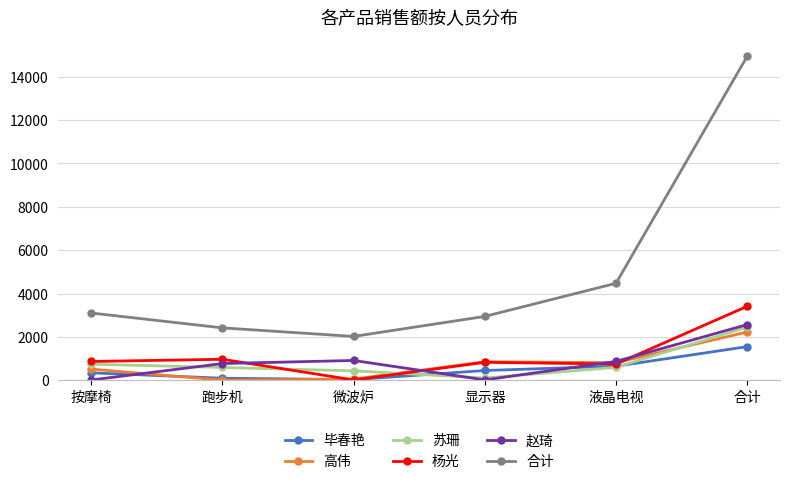

How many times do 毕春艳 and 赵琦 cross each other?

3